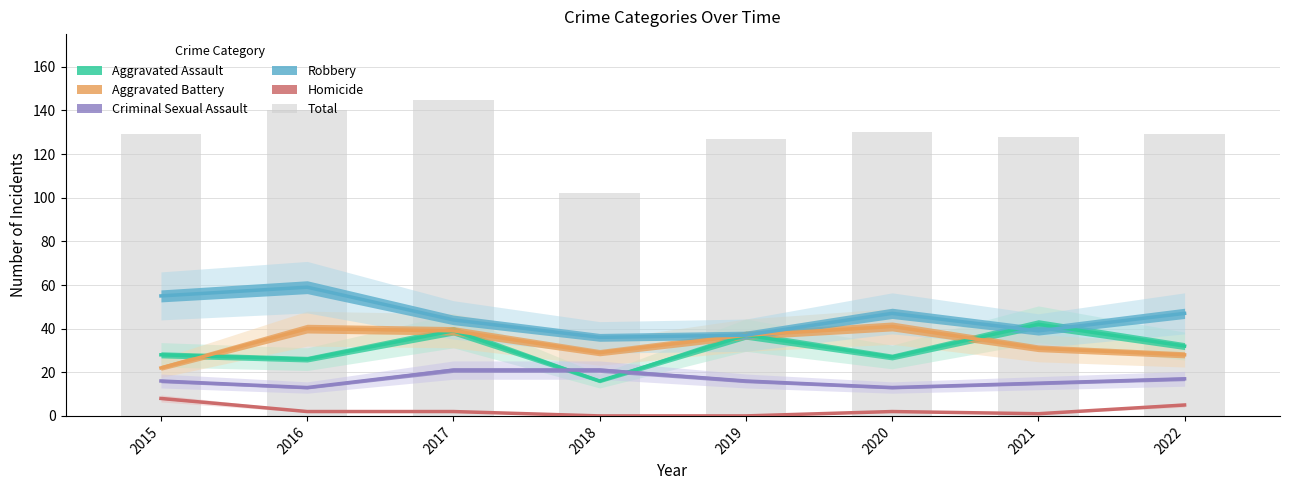

Which category has the lowest value across all series?

2018